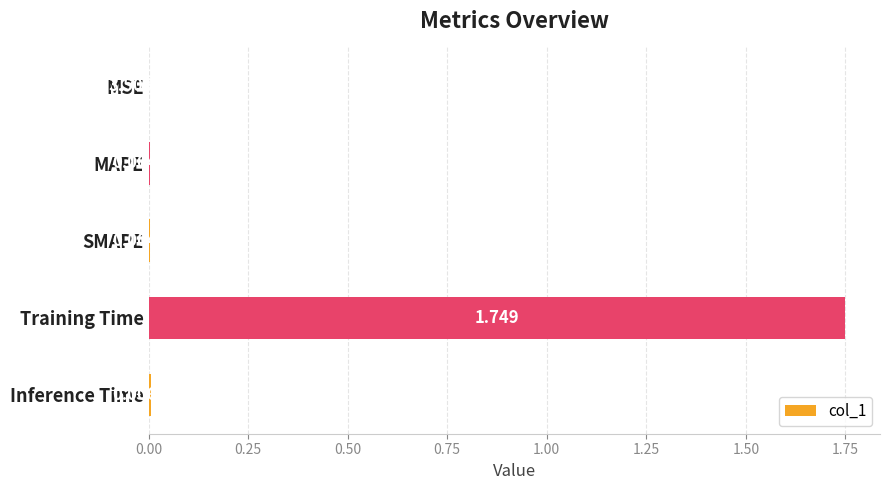

How many distinct data groups are displayed?

1